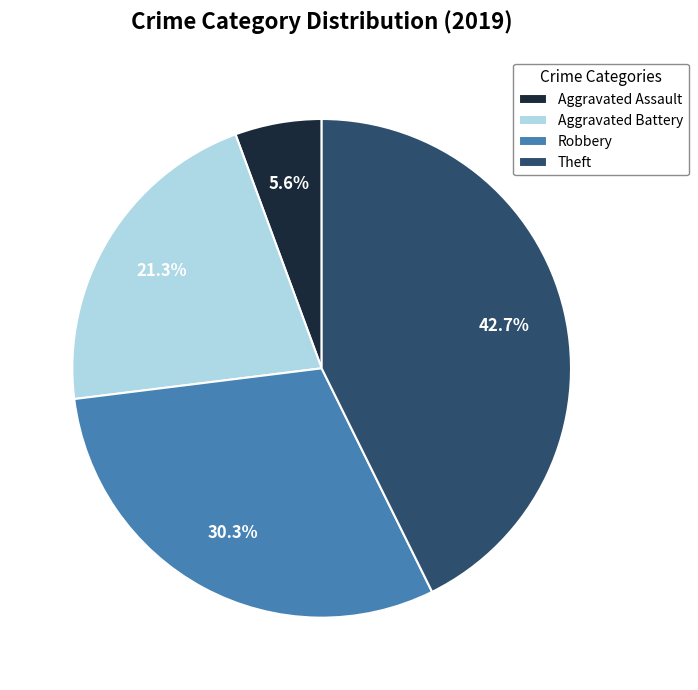

How many slices are in this pie chart?

4